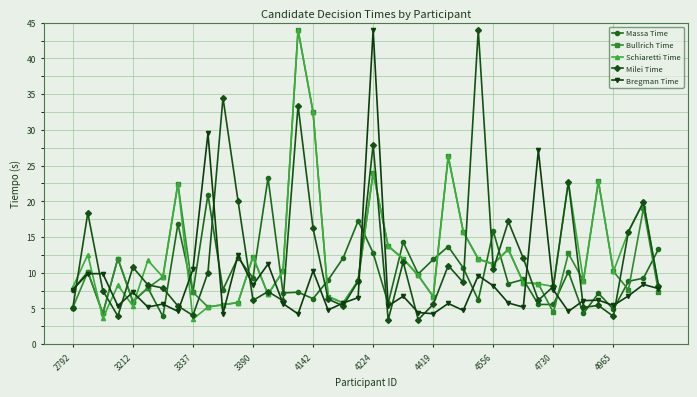

How many categories are shown in the chart?

40